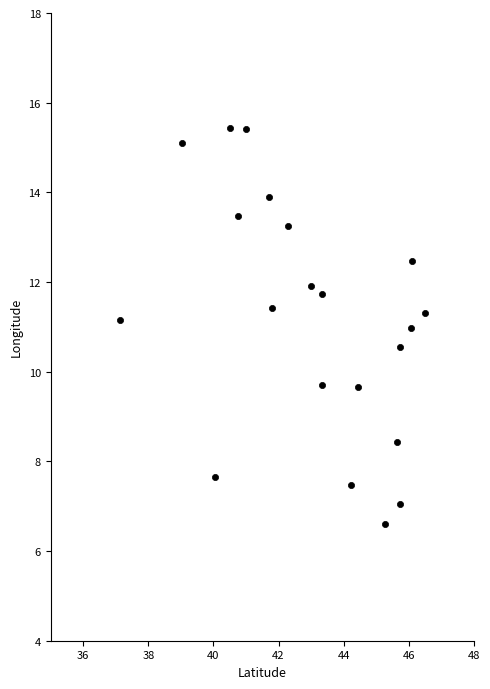

What is the range of X values (max minus min)?

9.4